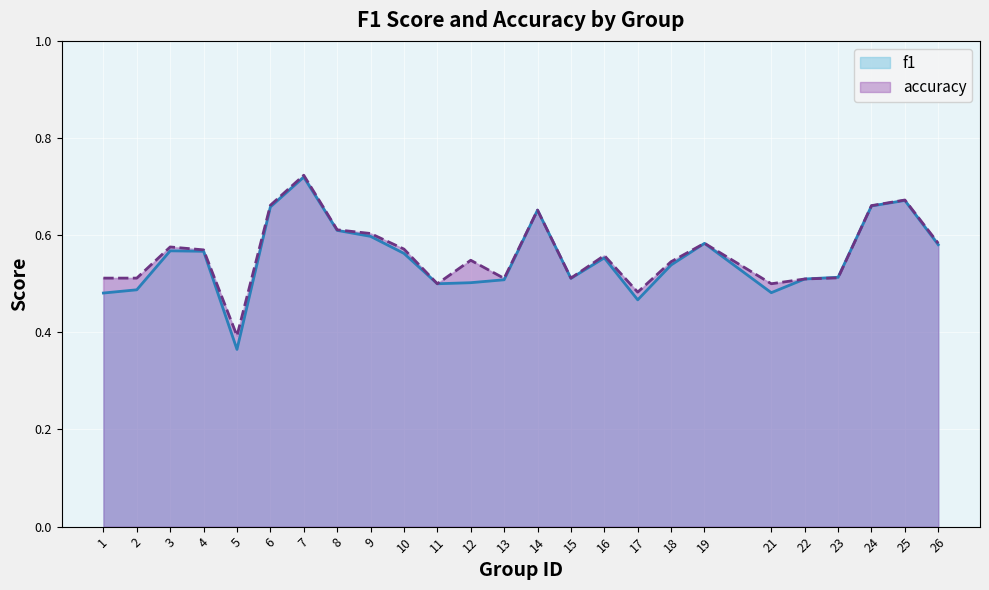

What is the minimum value shown in the chart?

0.4